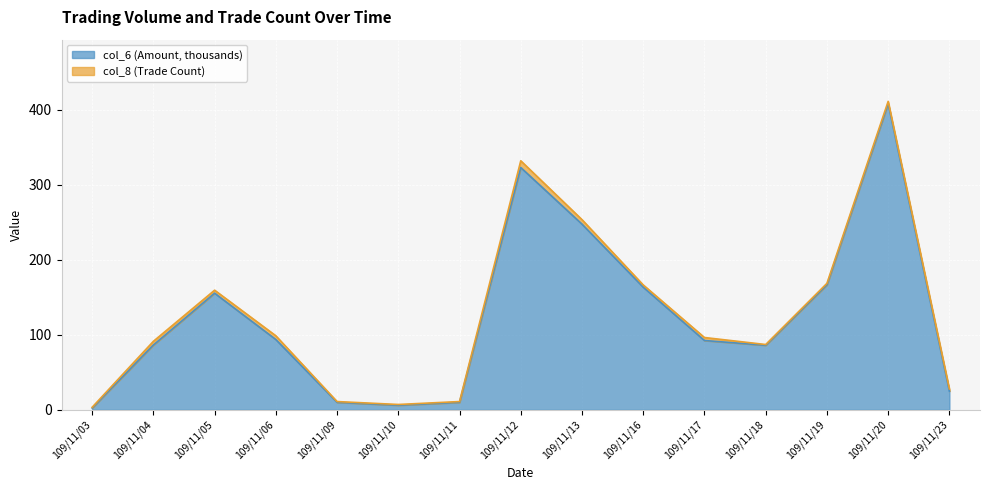

List the labels in order of value, smallest first.

109/11/03, 109/11/10, 109/11/09, 109/11/11, 109/11/23, 109/11/18, 109/11/04, 109/11/17, 109/11/06, 109/11/05, 109/11/16, 109/11/19, 109/11/13, 109/11/12, 109/11/20